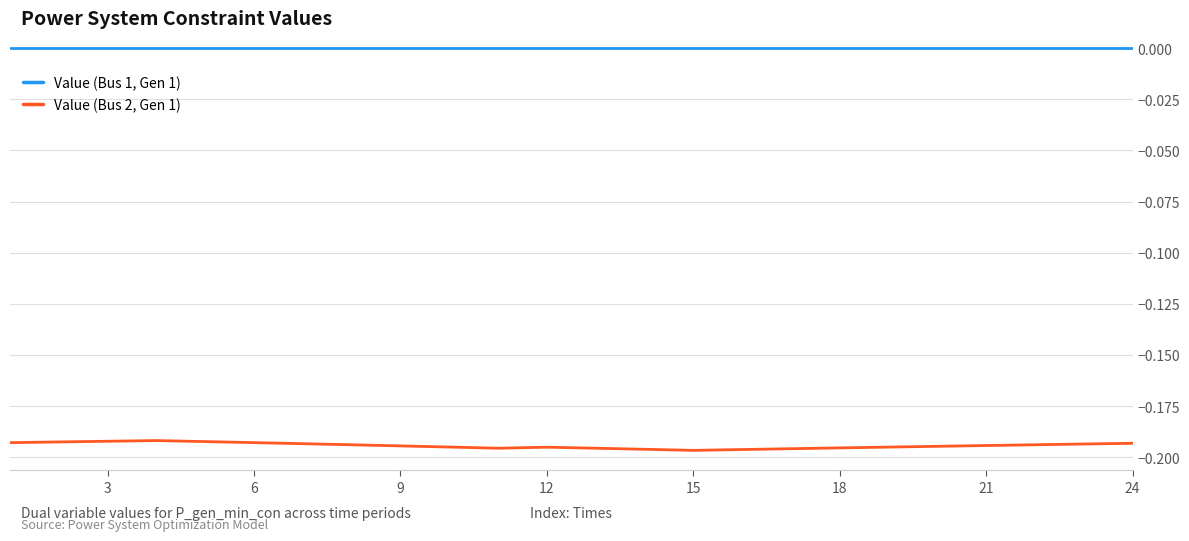

List the series in order of their overall mean, highest first.

Value (Bus 1, Gen 1), Value (Bus 2, Gen 1)